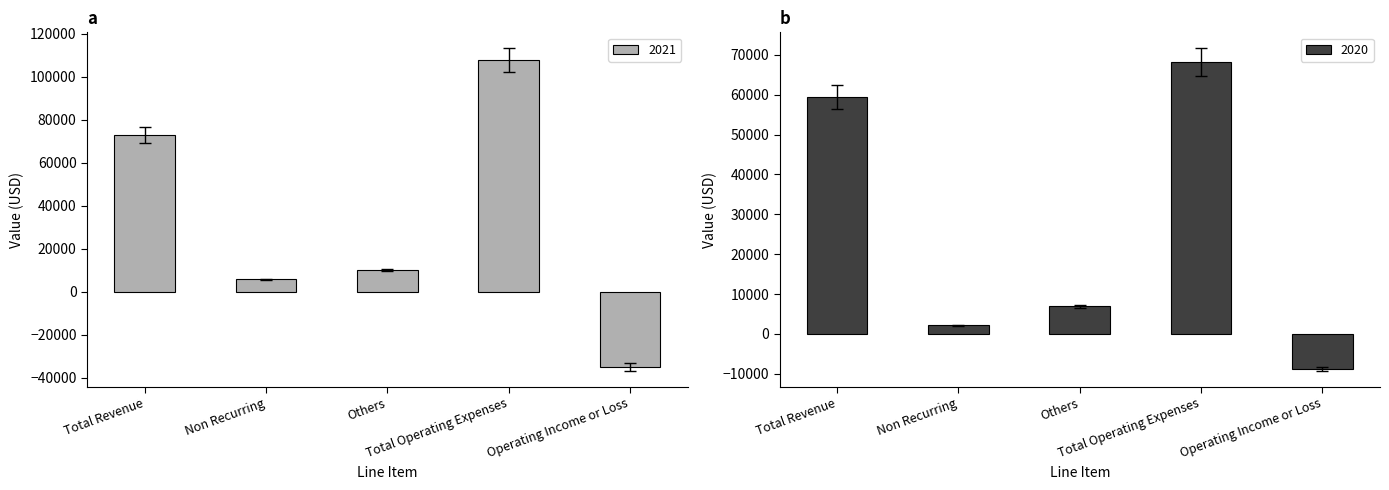

What is the difference between the highest and lowest values at Total Operating Expenses?

39500